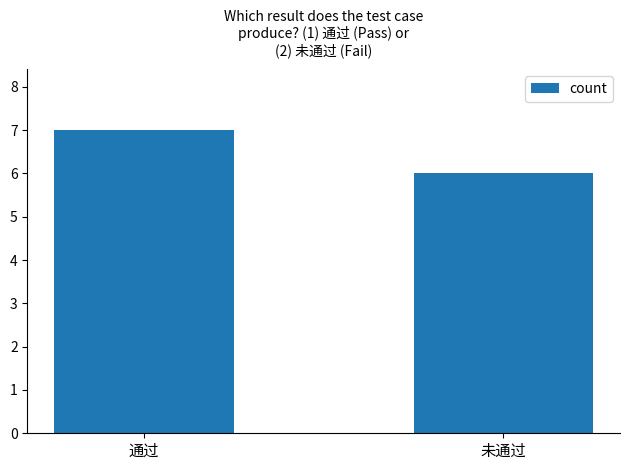

What is the change in value from 通过 to 未通过?

-1